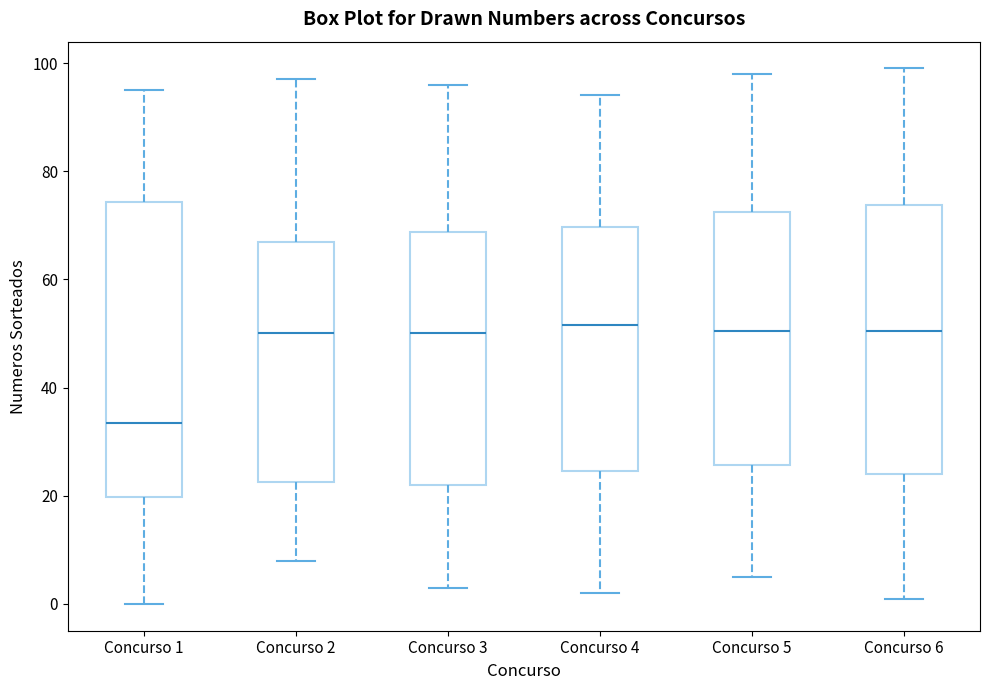

Comparing the boxes themselves (not the whiskers), which one is the tallest?

Concurso 1